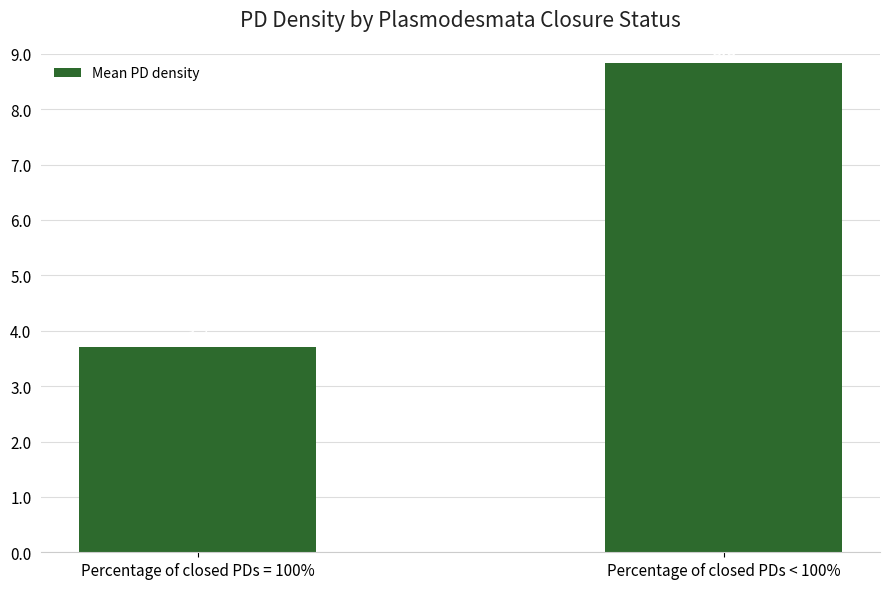

Are the bars grouped side by side (vs. stacked)?

No